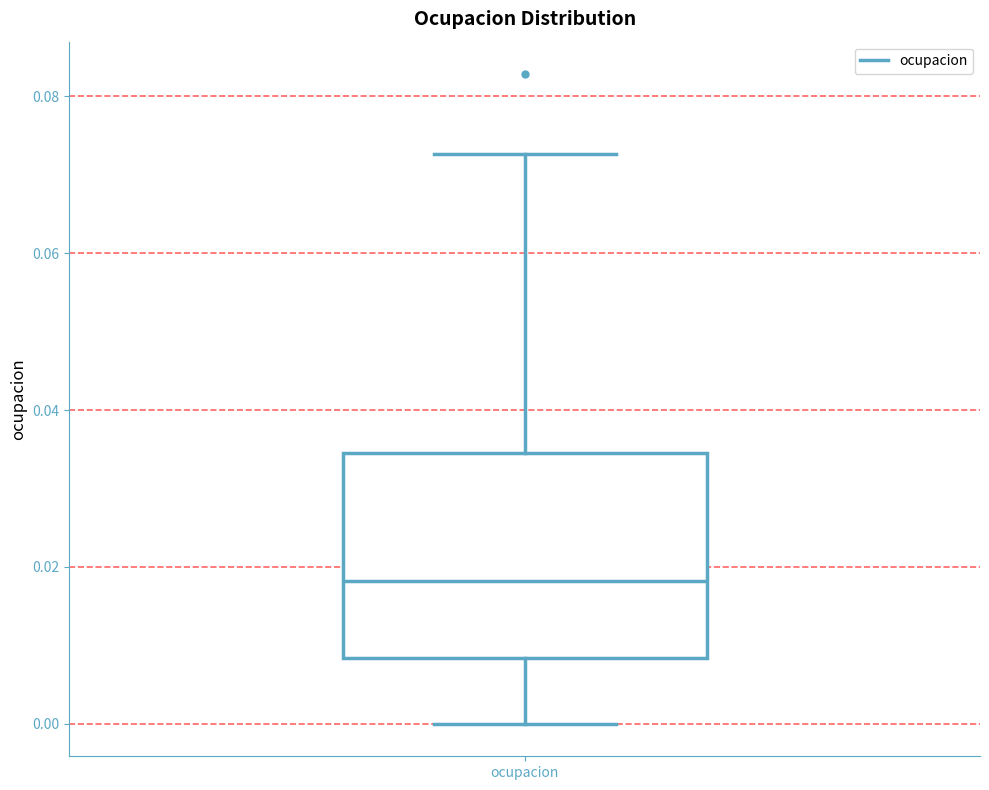

Read this box plot against the y-axis: the position of the median line, the range covered by the box, and the ends of both whiskers. The values are not printed on the chart, so give them approximately, as read against the axis.

median 0.018, box 0.008 to 0.034, whiskers 0.000 to 0.072